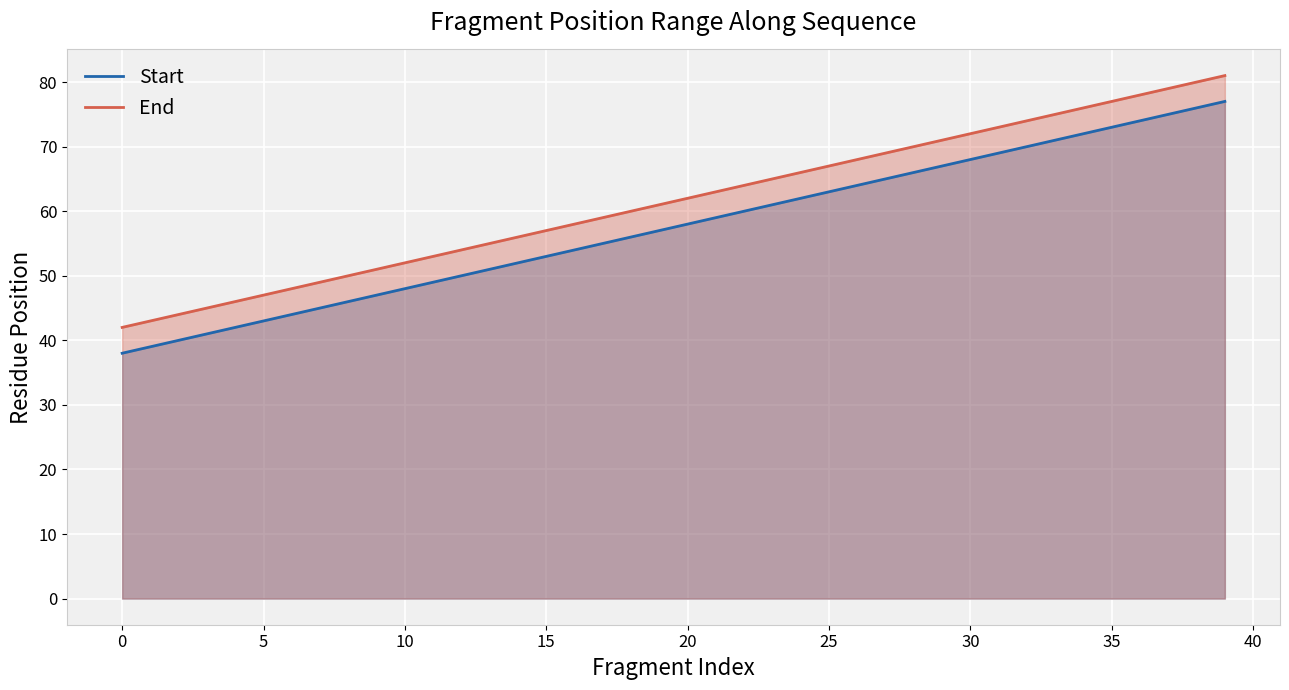

What is the total value across all series at 25?

130